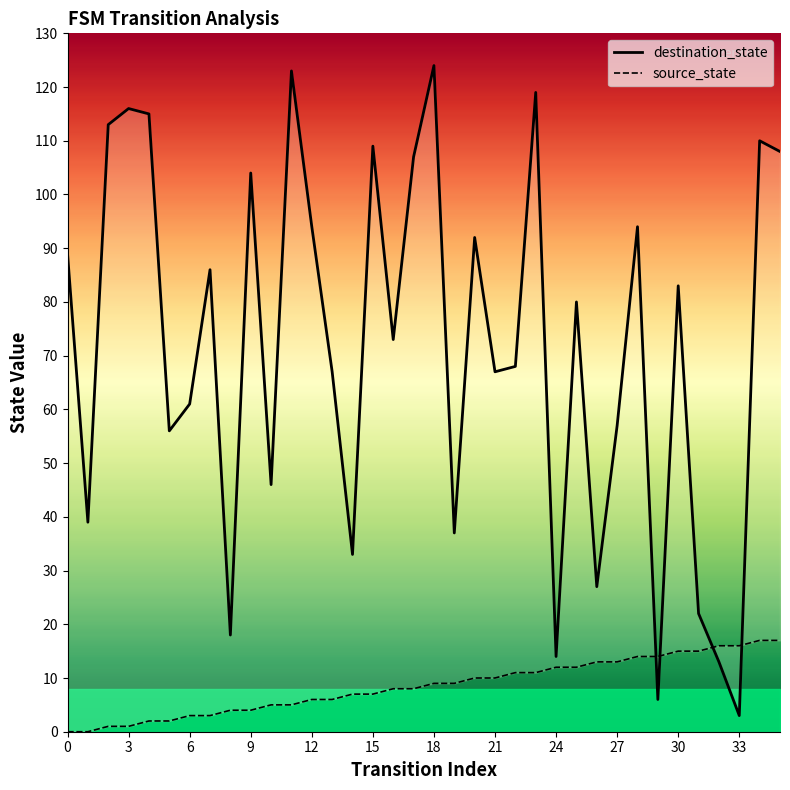

Rank the series at 20 from lowest to highest value.

source_state, destination_state